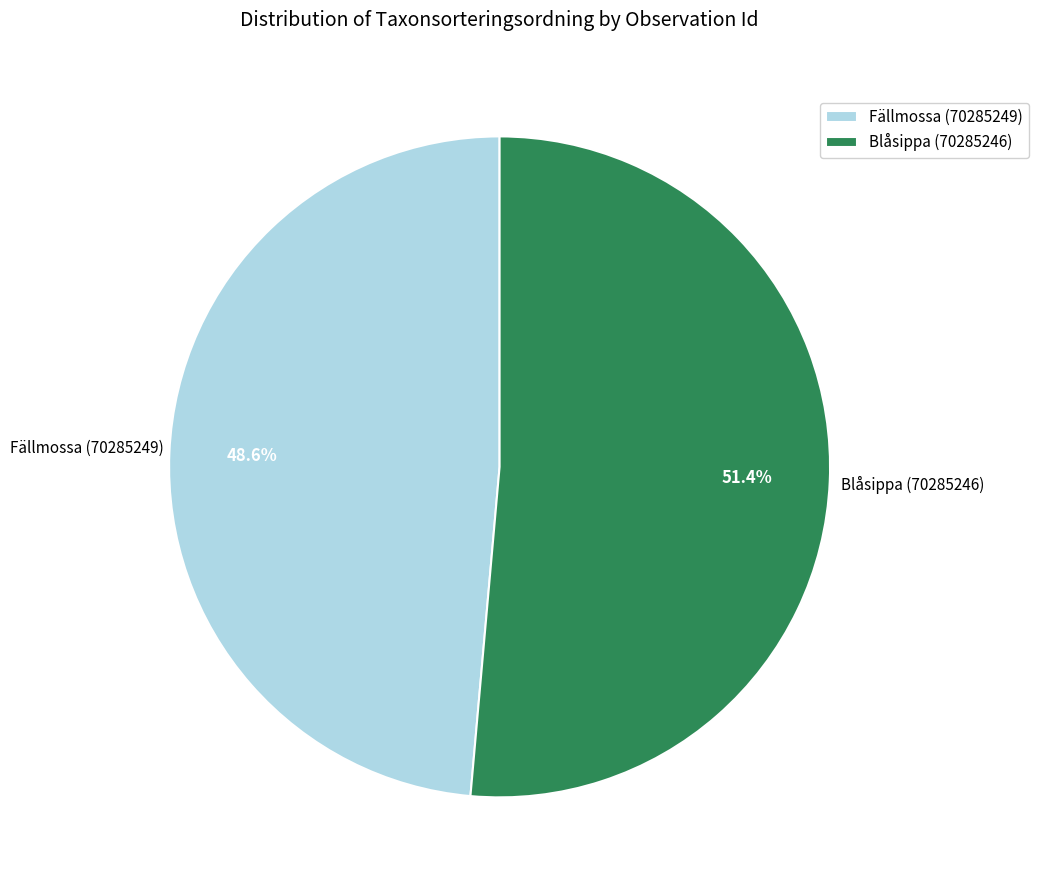

Combined, what portion of the pie is Blåsippa (70285246) and Fällmossa (70285249)?

100.0%